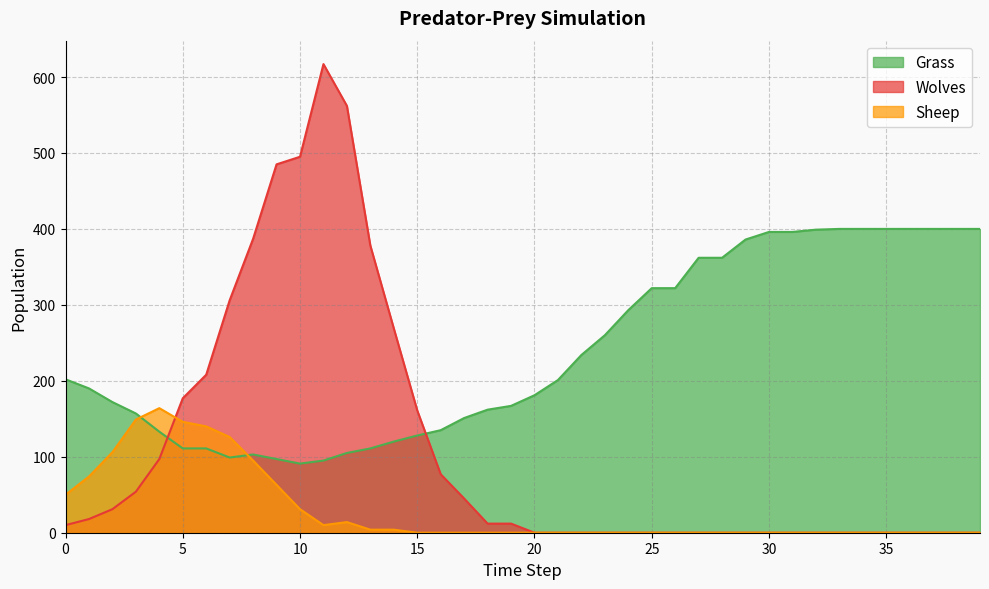

Which series ends up on top after the final intersection of Grass and Sheep?

Grass